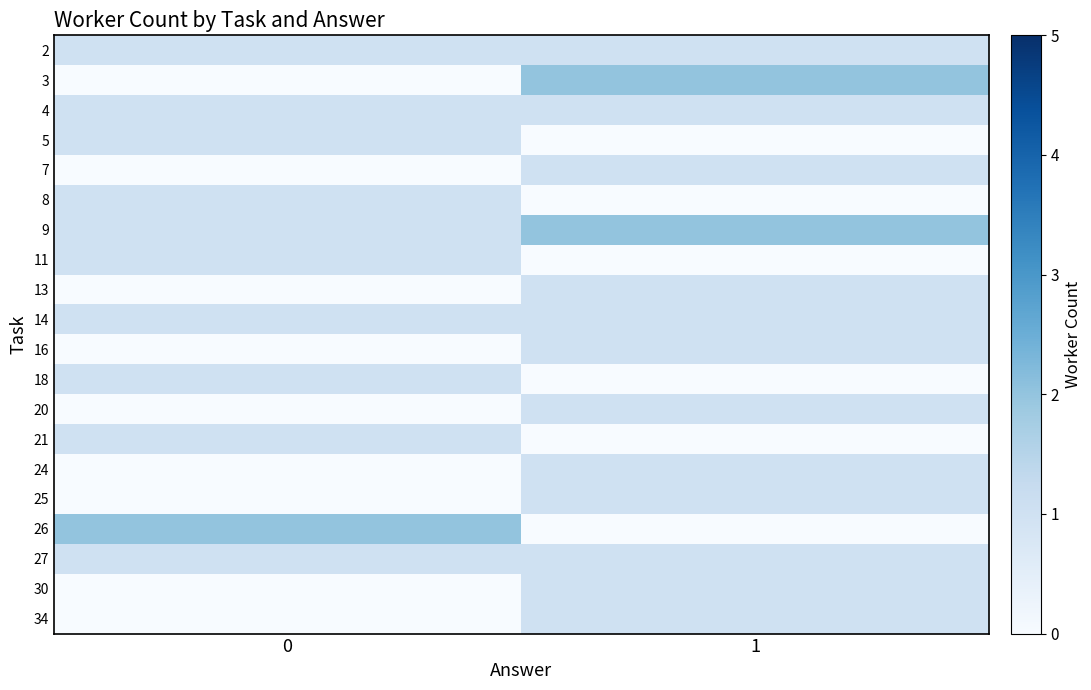

Reading left to right, what are all the values shown in this chart?

2: 0=1	1=1
3: 0=0	1=2
4: 0=1	1=1
5: 0=1	1=0
7: 0=0	1=1
8: 0=1	1=0
9: 0=1	1=2
11: 0=1	1=0
13: 0=0	1=1
14: 0=1	1=1
16: 0=0	1=1
18: 0=1	1=0
20: 0=0	1=1
21: 0=1	1=0
24: 0=0	1=1
25: 0=0	1=1
26: 0=2	1=0
27: 0=1	1=1
30: 0=0	1=1
34: 0=0	1=1